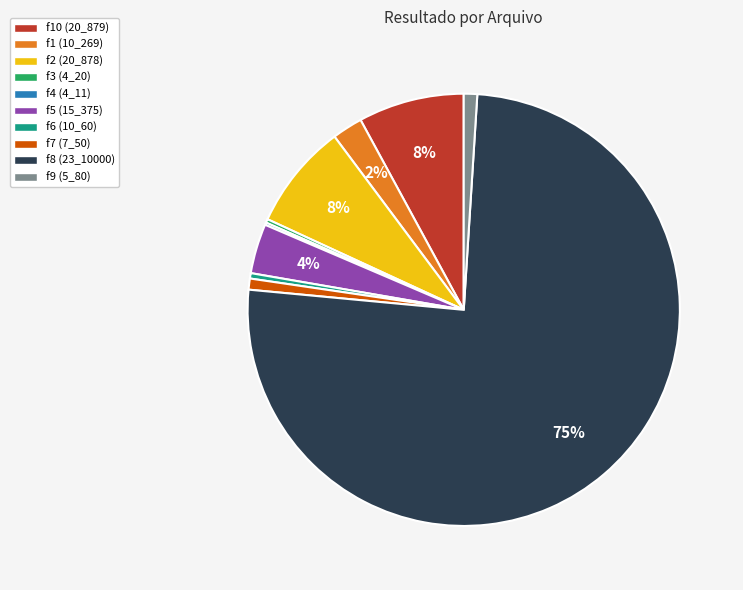

To the nearest percent, what percentage of the pie is f2 (20_878)?

8%